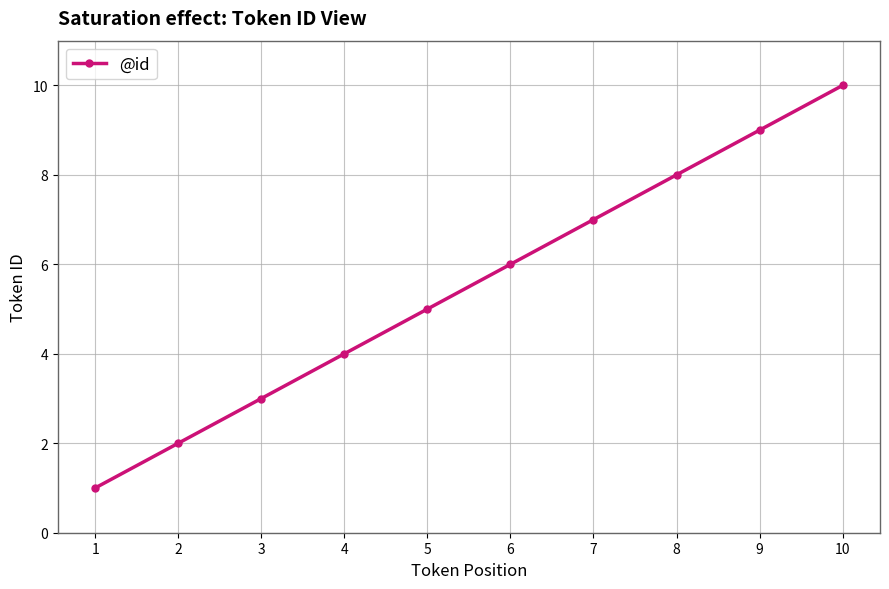

Which has a higher value, 5 or 7?

7